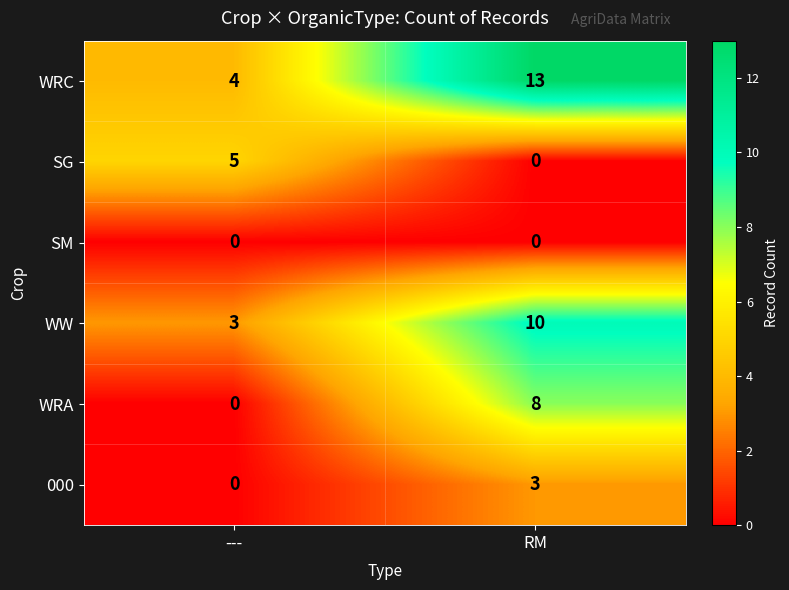

At which label is SG closest to 2?

RM